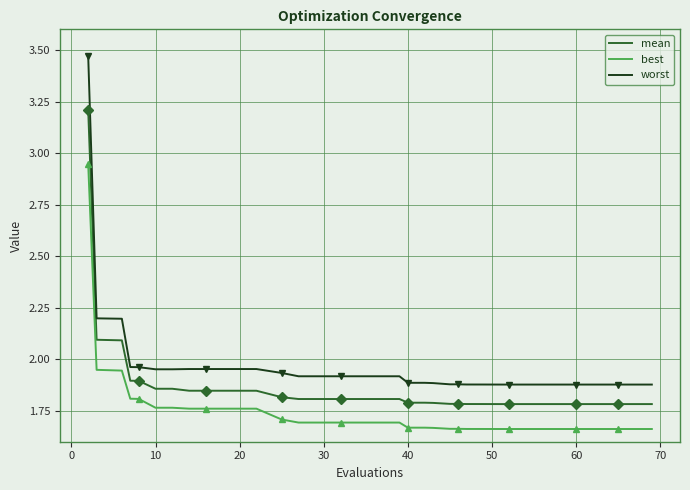

True or false: mean and best intersect in this chart.

False